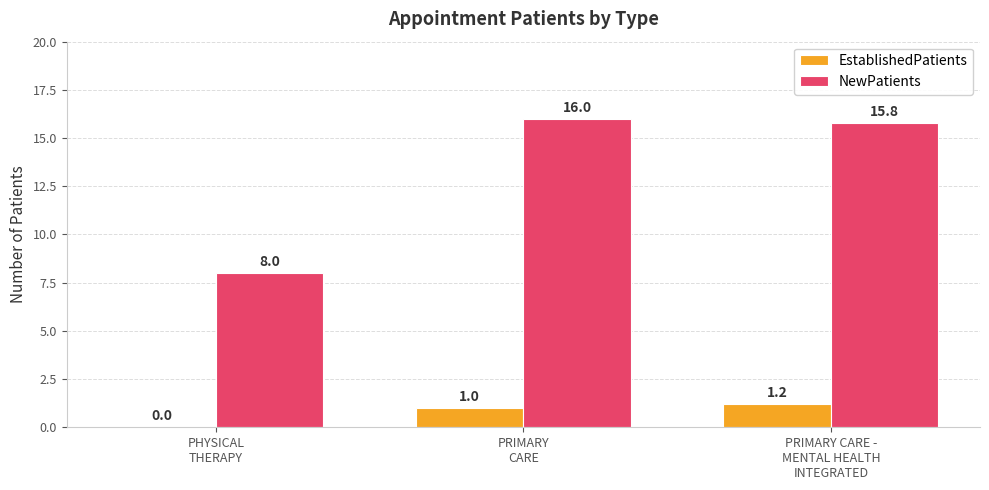

Which series has the largest total across all categories?

NewPatients